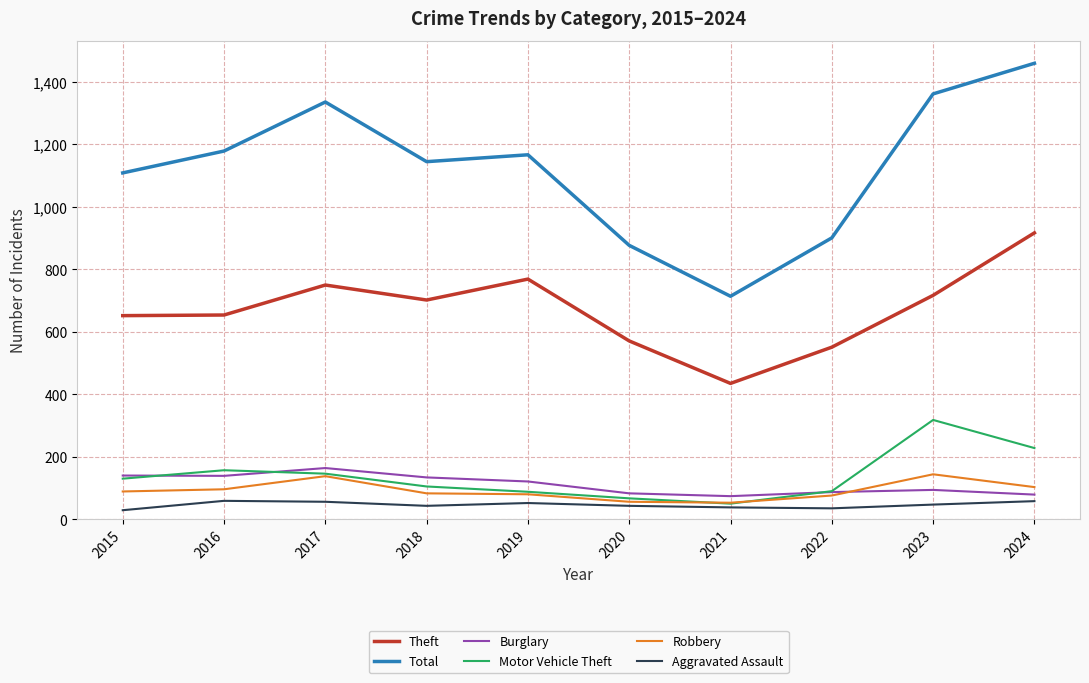

True or false: Aggravated Assault and Theft intersect in this chart.

False